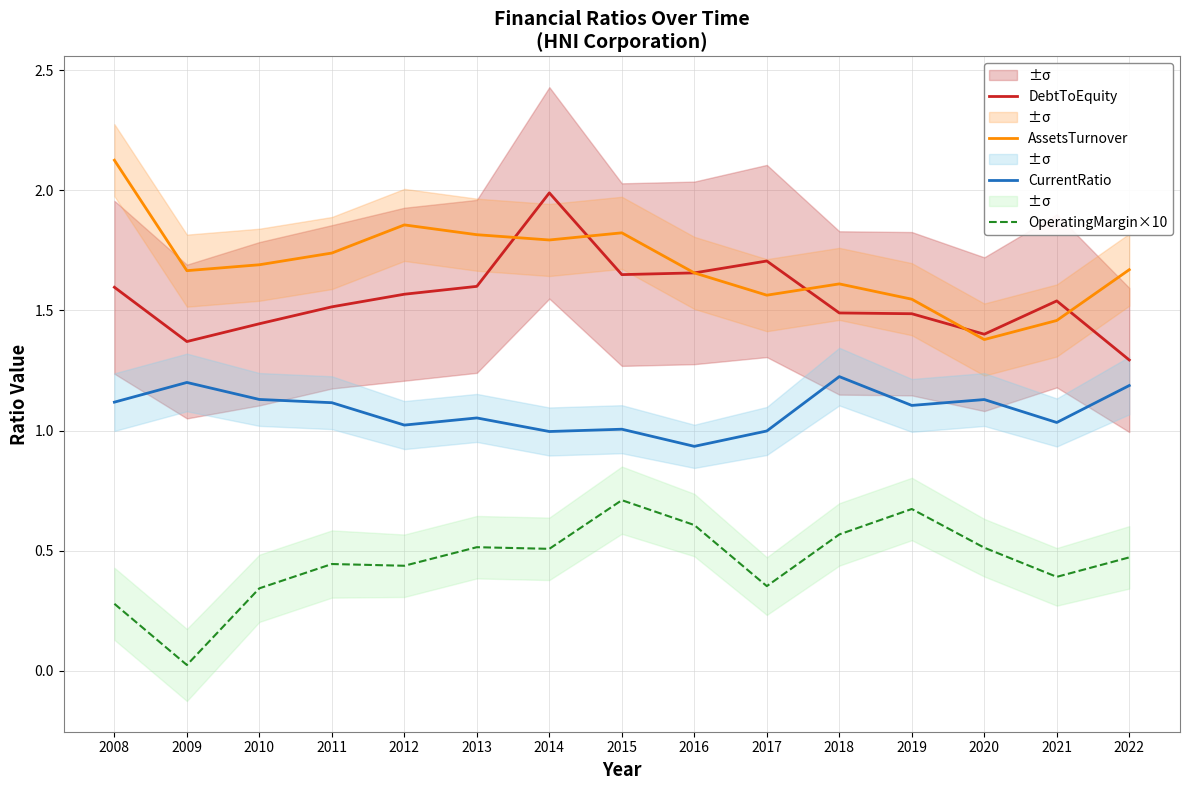

Reading left to right, list all the values displayed in this chart.

DebtToEquity: 1.6	1.4	1.4	1.5	1.6	1.6	2.0	1.6	1.7	1.7	1.5	1.5	1.4	1.5	1.3
AssetsTurnover: 2.1	1.7	1.7	1.7	1.9	1.8	1.8	1.8	1.7	1.6	1.6	1.5	1.4	1.5	1.7
CurrentRatio: 1.1	1.2	1.1	1.1	1.0	1.1	1.0	1.0	0.9	1.0	1.2	1.1	1.1	1.0	1.2
OperatingMargin×10: 0.3	0.0	0.3	0.4	0.4	0.5	0.5	0.7	0.6	0.4	0.6	0.7	0.5	0.4	0.5